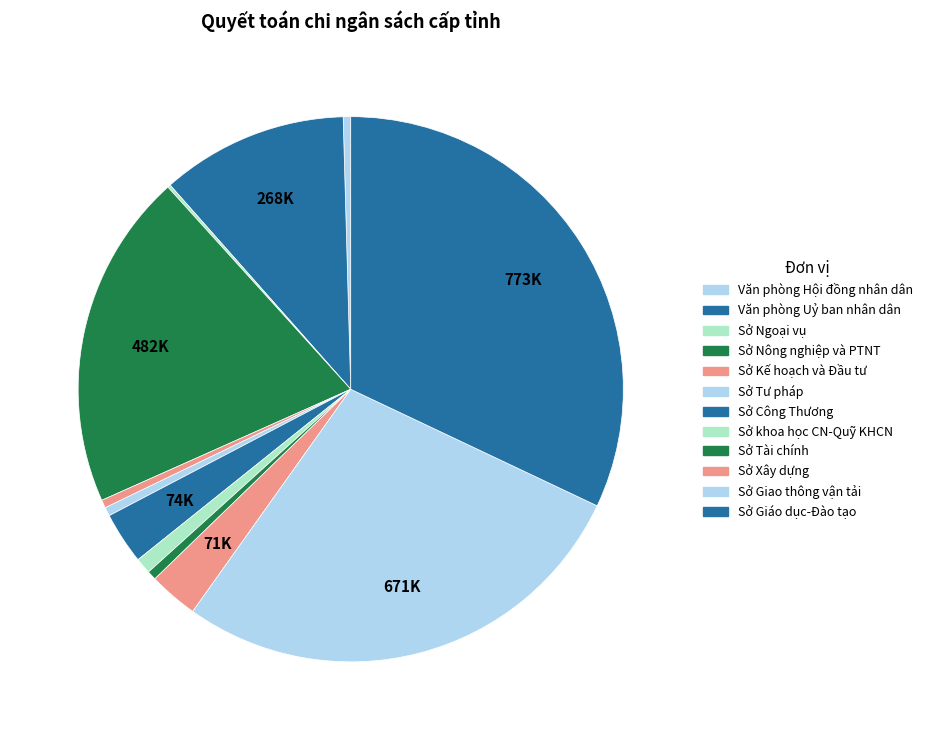

Is the sum of Sở Kế hoạch và Đầu tư and Sở khoa học CN-Quỹ KHCN greater than half?

No